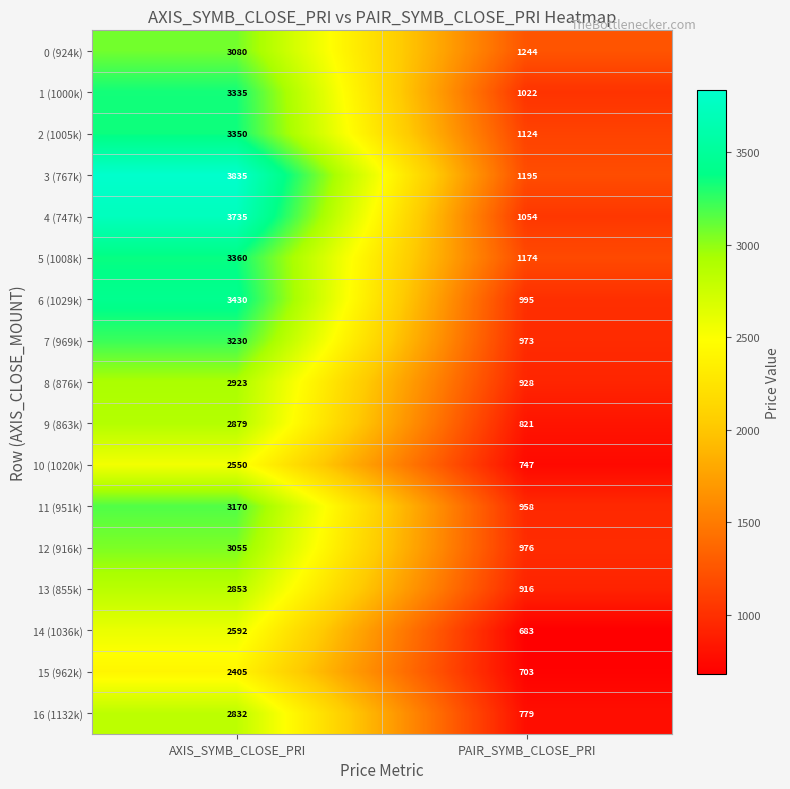

The value of 6 (1029k) at PAIR_SYMB_CLOSE_PRI is 686. True or false?

False